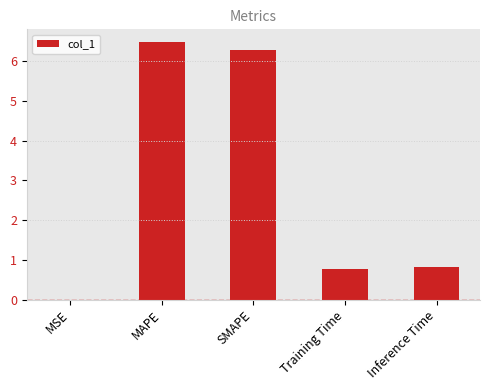

Which label corresponds to the largest value in the chart?

MAPE